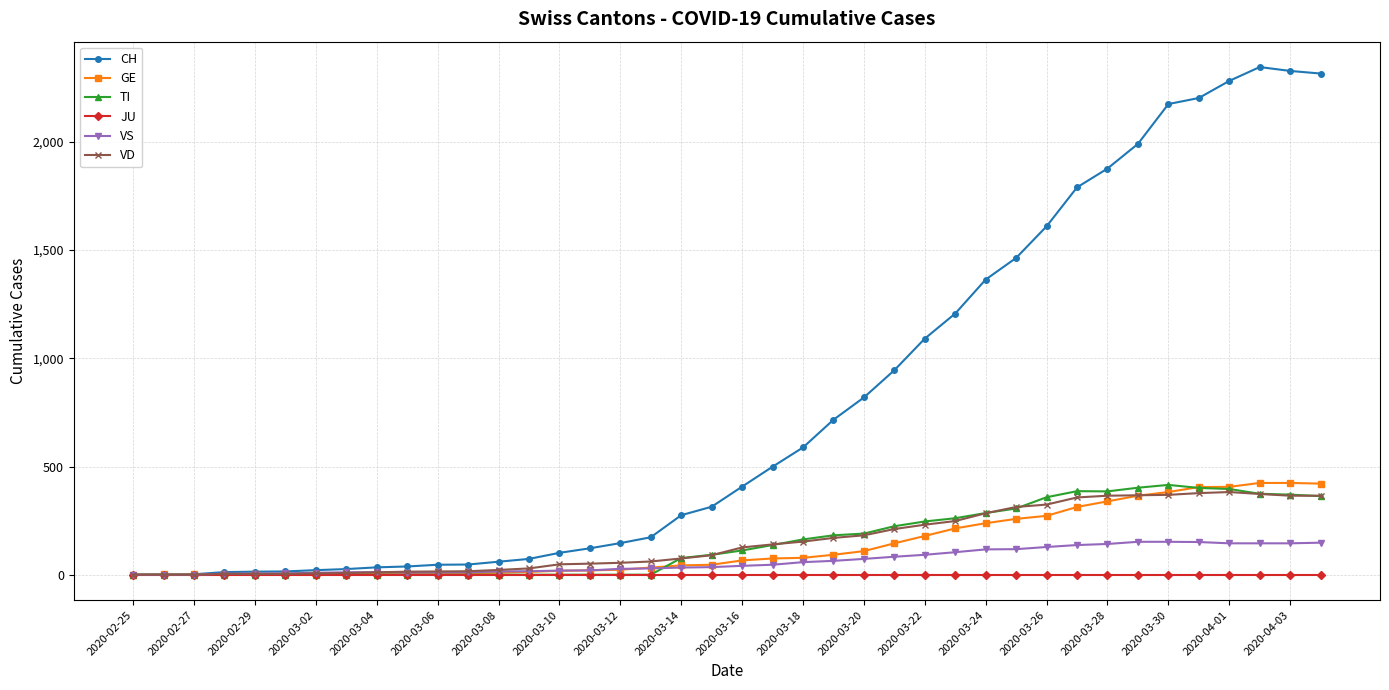

At how many categories does at least one series exceed 1420?

11